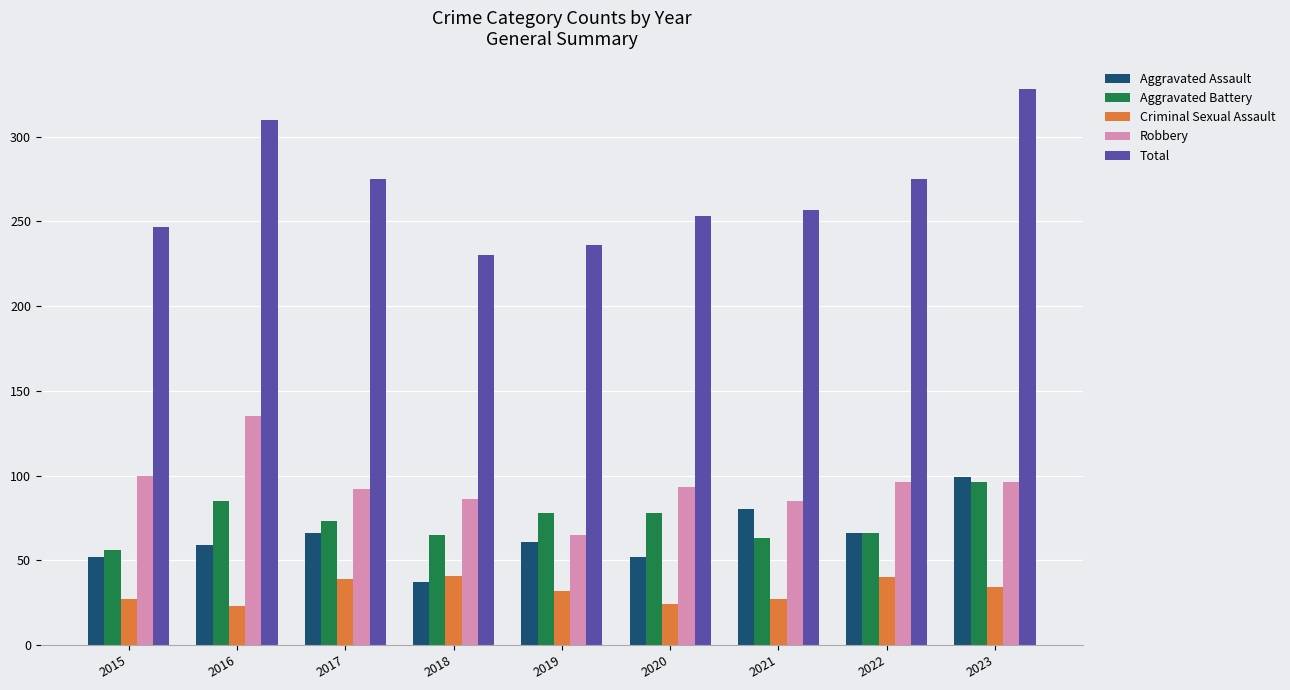

Which category has the highest value in the Aggravated Assault series?

2023